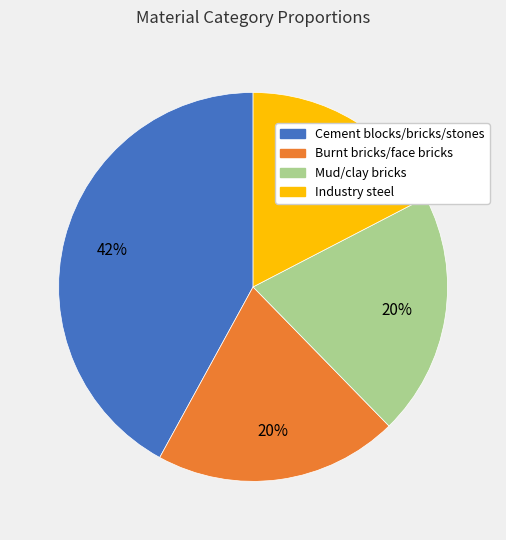

Count the number of slices in the pie.

4